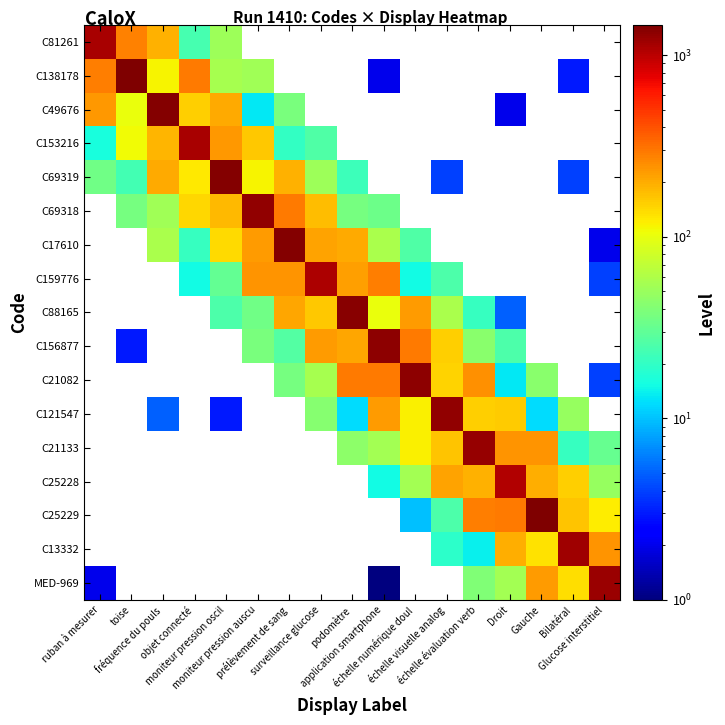

Rank the series by their maximum value, from highest to lowest.

C138178, C25229, C69319, C49676, C17610, C88165, C156877, C21082, C69318, C121547, C21133, MED-969, C13332, C153216, C81261, C159776, C25228